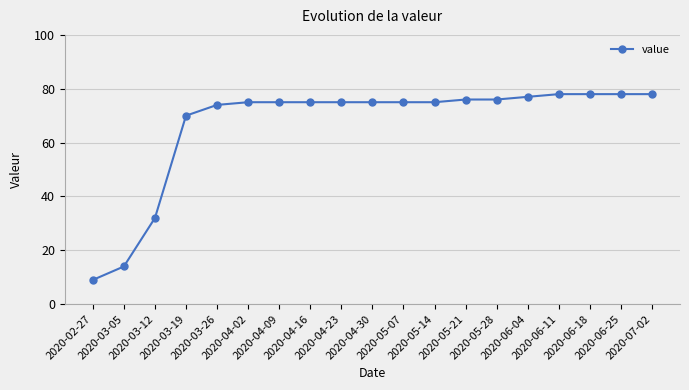

What is the ratio of the value at 2020-06-04 to the value at 2020-03-05?

5.5